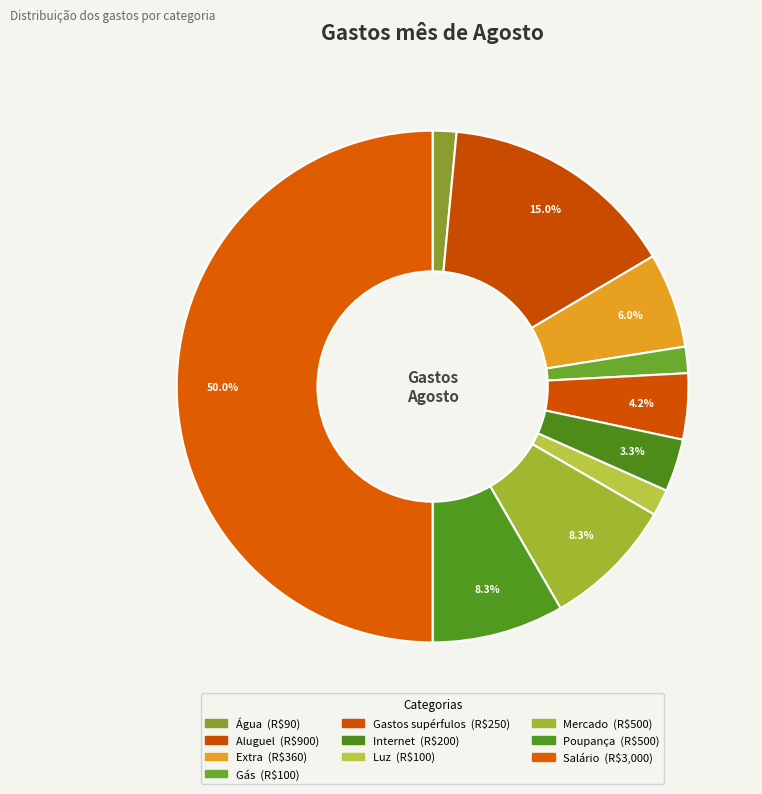

Between Mercado and Luz, which is larger?

Mercado